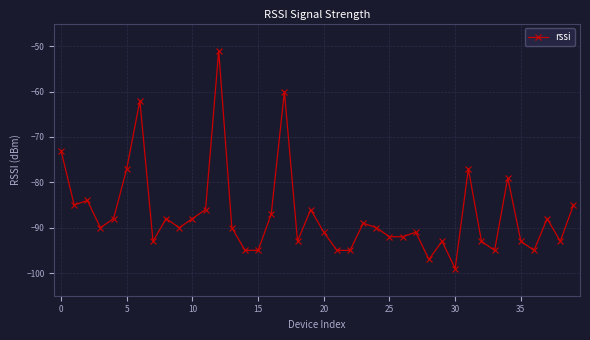

Count the number of data series in this chart.

1